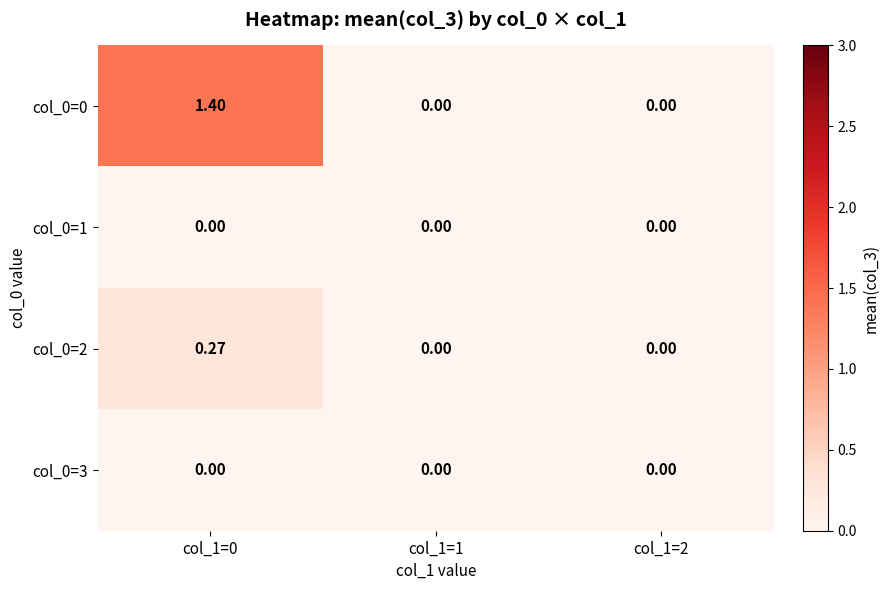

Count the number of data series in this chart.

4